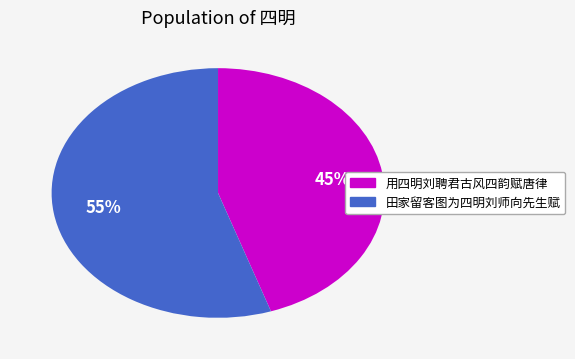

Which slice represents more than half of the pie?

田家留客图为四明刘师向先生赋